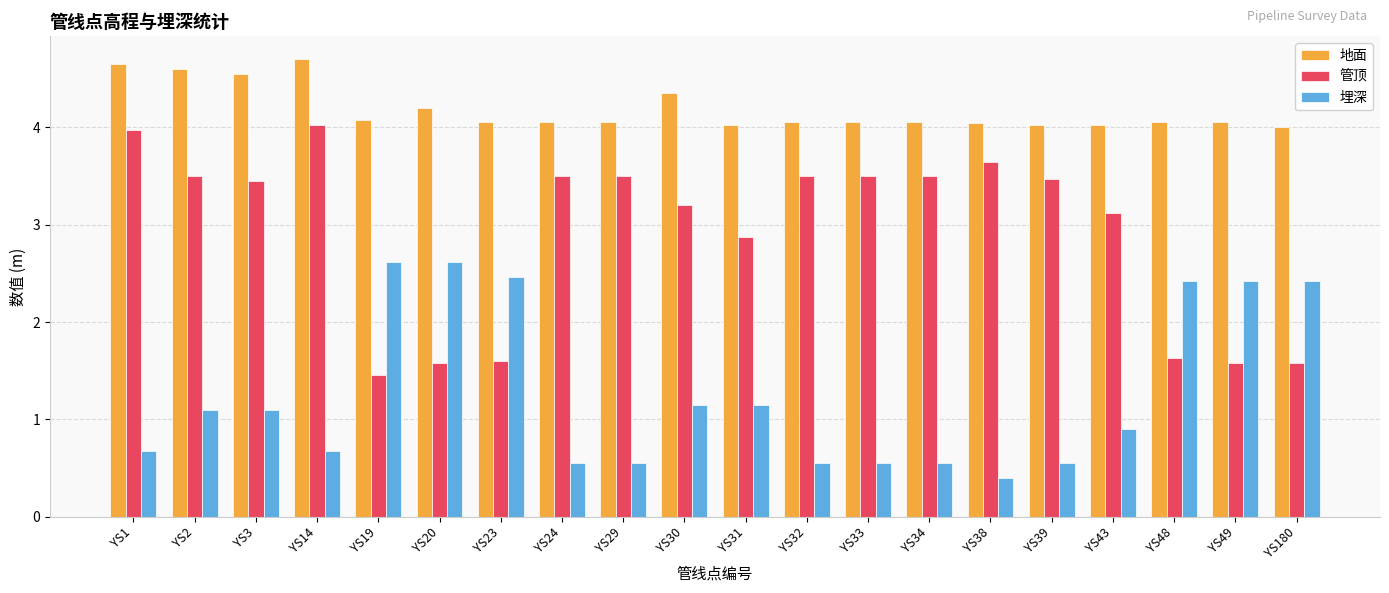

Which series has the largest range (max minus min)?

管顶